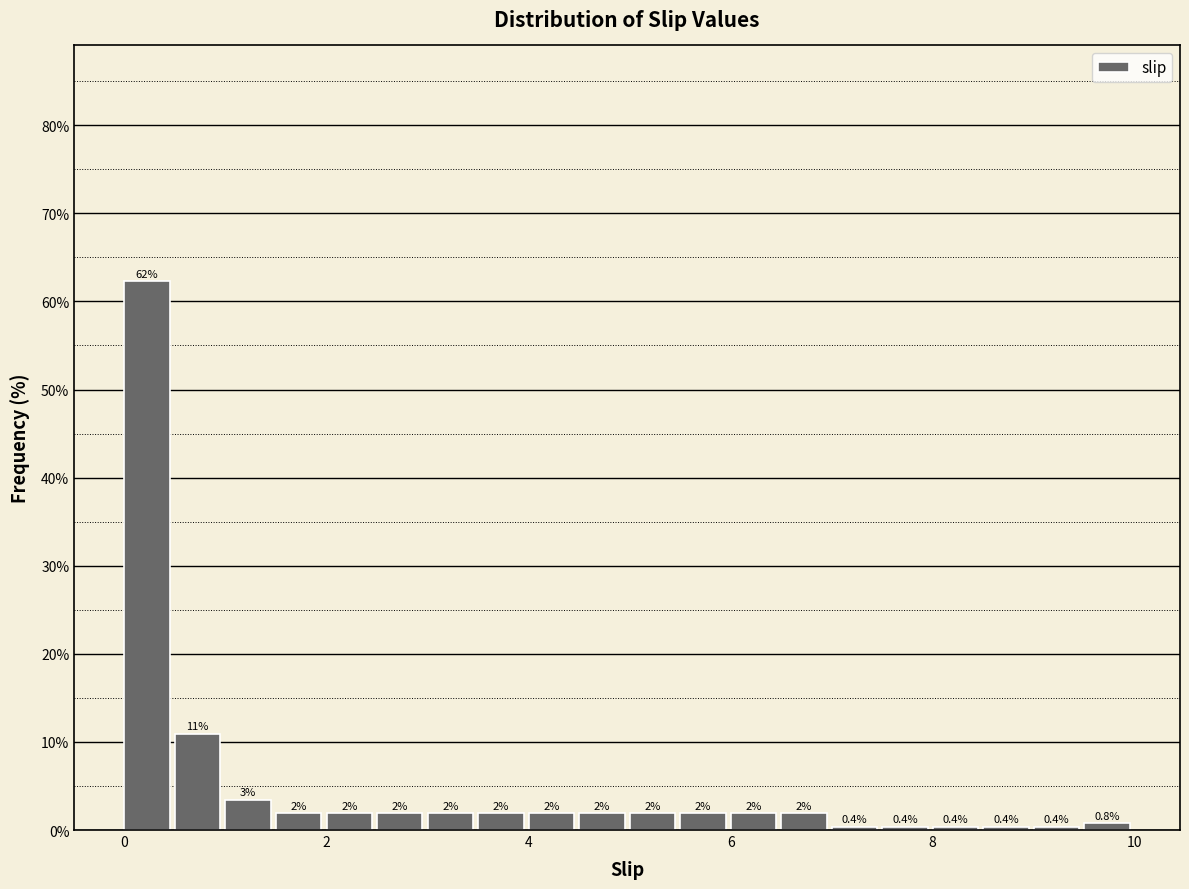

Read against the x-axis, roughly where is the centre of the tallest bar?

0.2